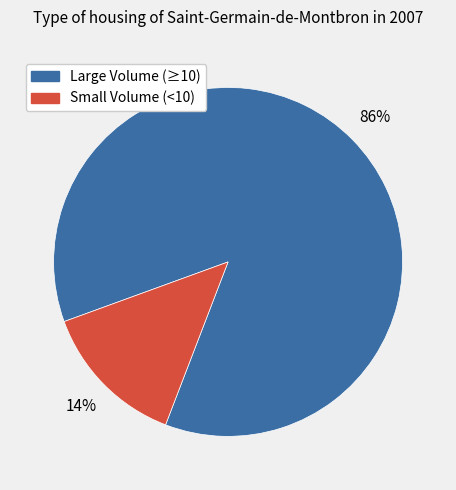

Does any single category account for the majority?

Yes